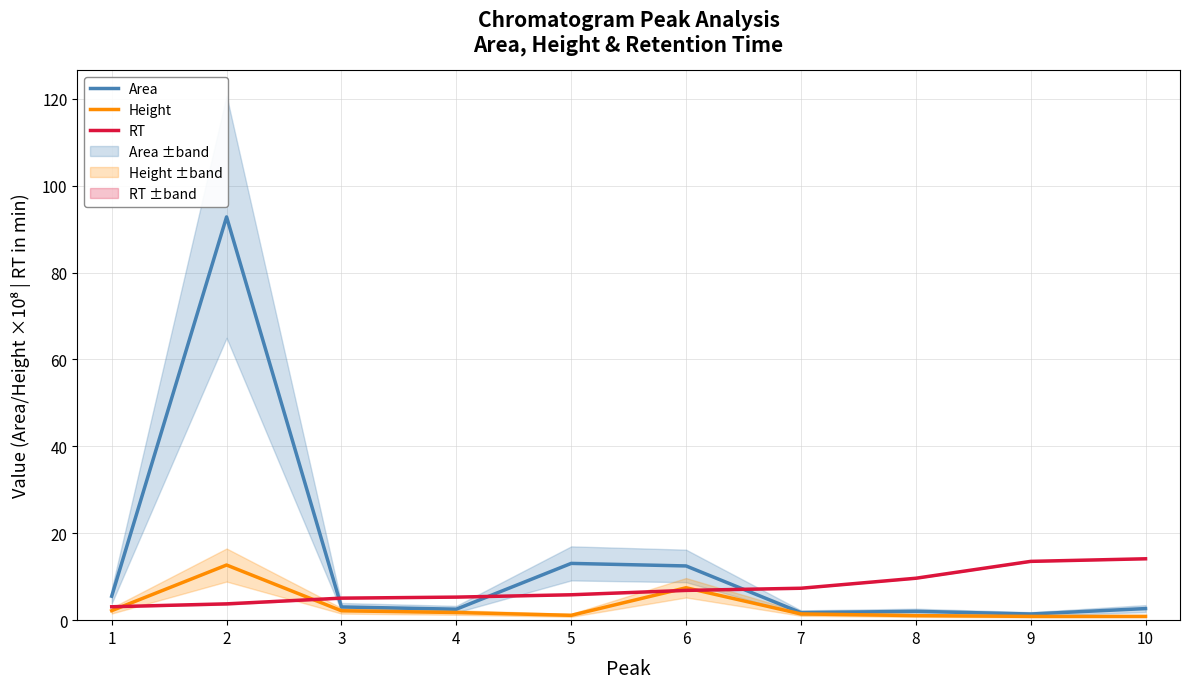

The Height series shows 12.3 at 6. True or false?

False